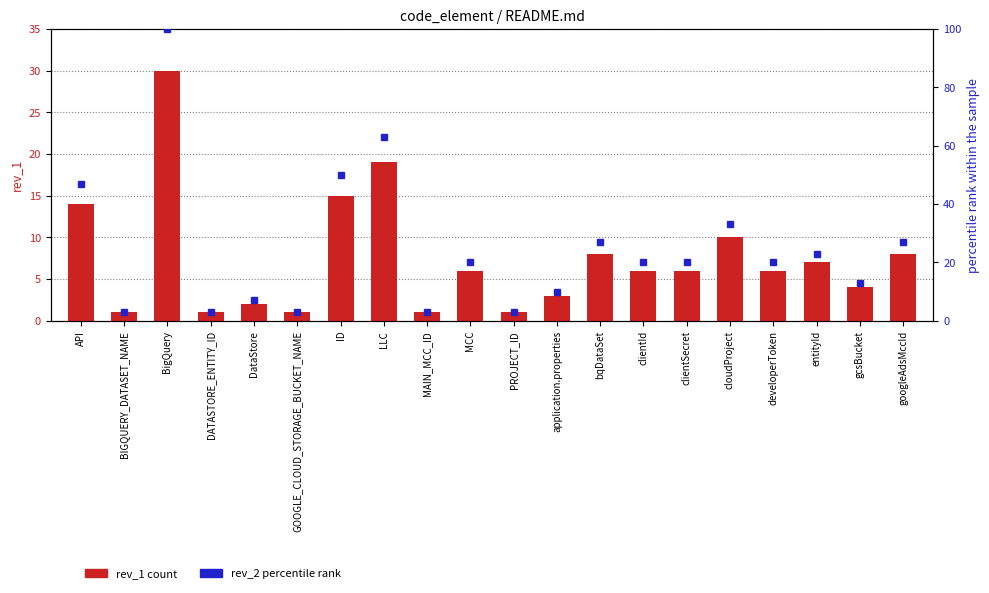

The value of rev_2 percentile rank at BigQuery is 100. True or false?

True